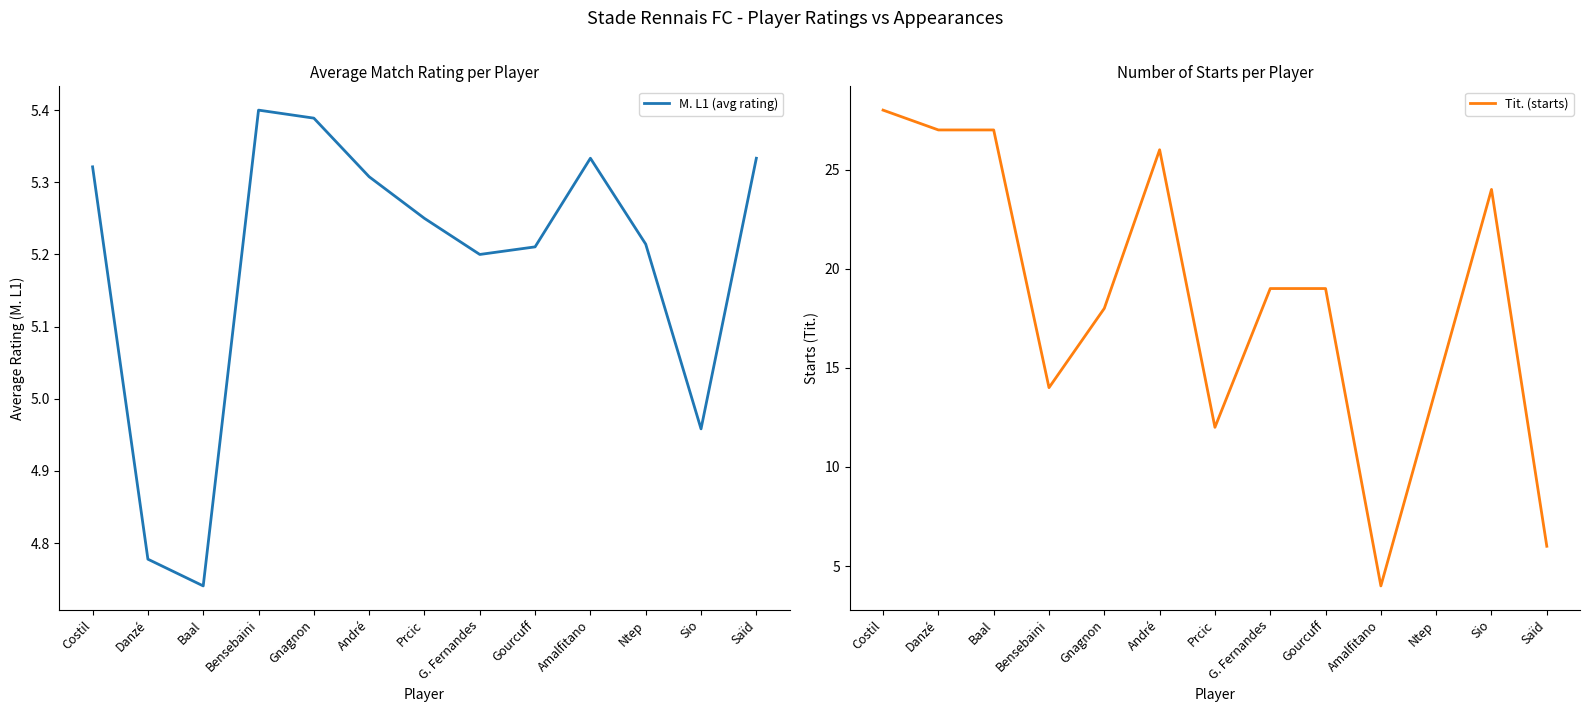

Rank the series by their average value, from lowest to highest.

M. L1 (avg rating), Tit. (starts)